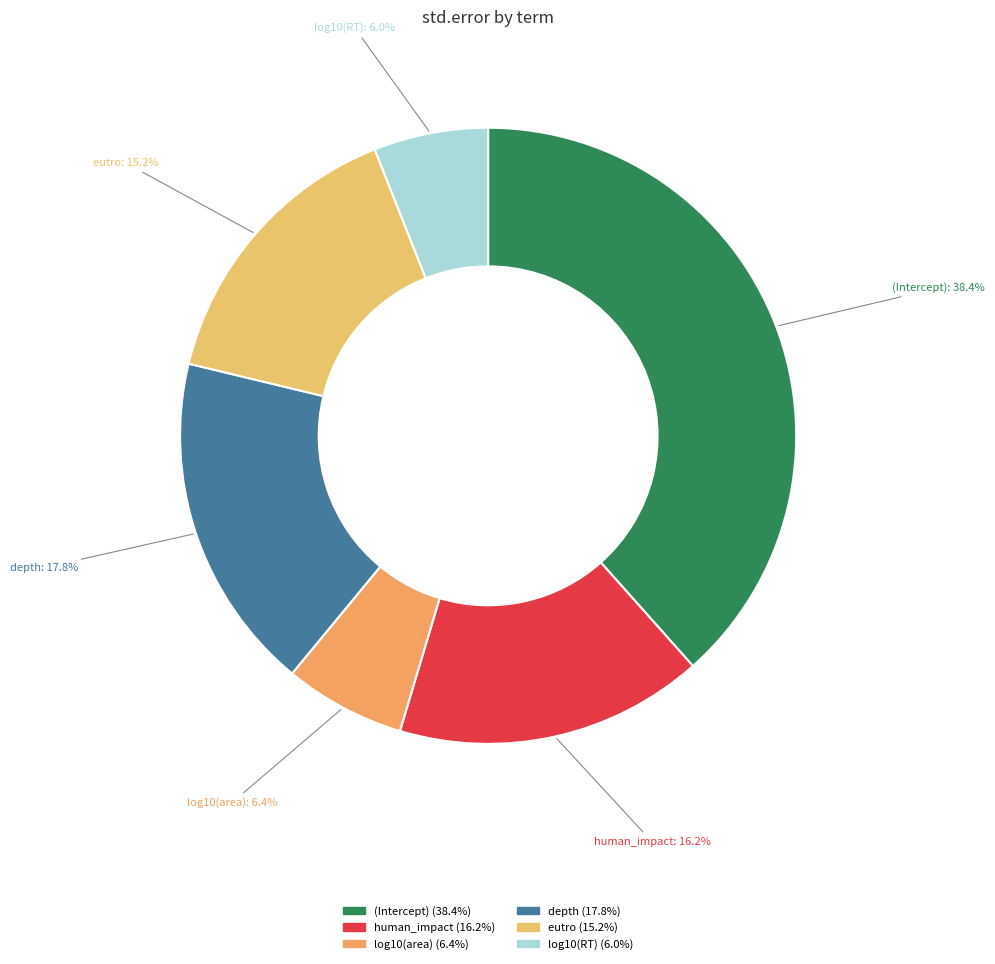

Is it true that (Intercept) is 38% of the pie?

True